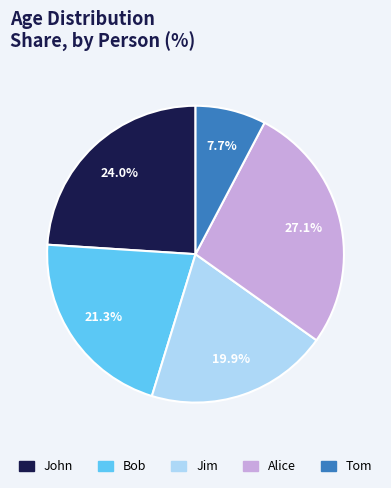

What is the smallest slice in the pie chart?

Tom